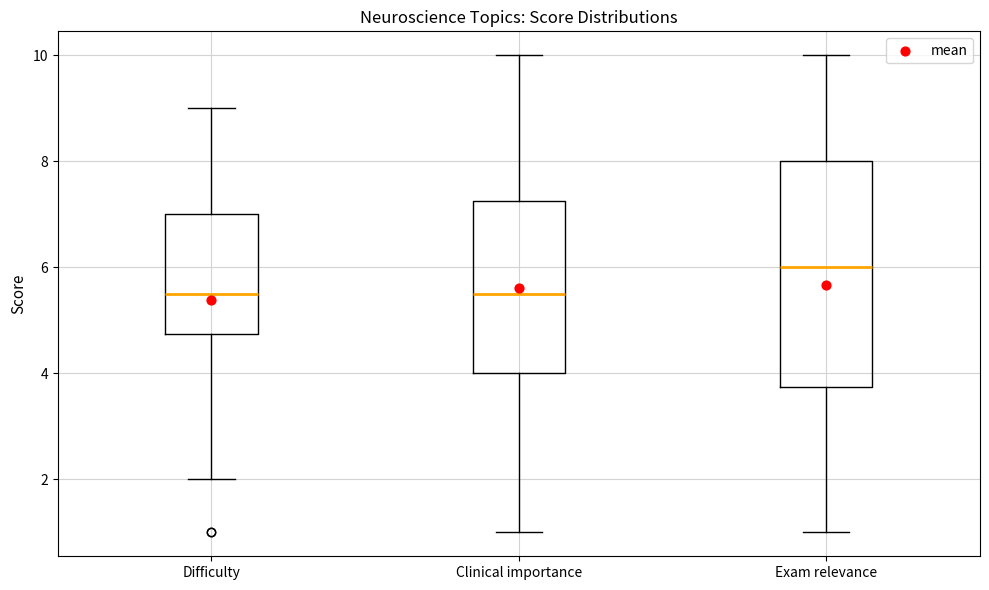

Reading left to right, read every box against the y-axis: the position of its median line, the range the box covers, and the ends of its whiskers. The values are not printed on the chart, so give them approximately, as read against the axis.

Difficulty: median 5.6, box 4.8 to 7.0, whiskers 2.0 to 9.0
Clinical importance: median 5.6, box 4.0 to 7.2, whiskers 1.0 to 10.0
Exam relevance: median 6.0, box 3.8 to 8.0, whiskers 1.0 to 10.0